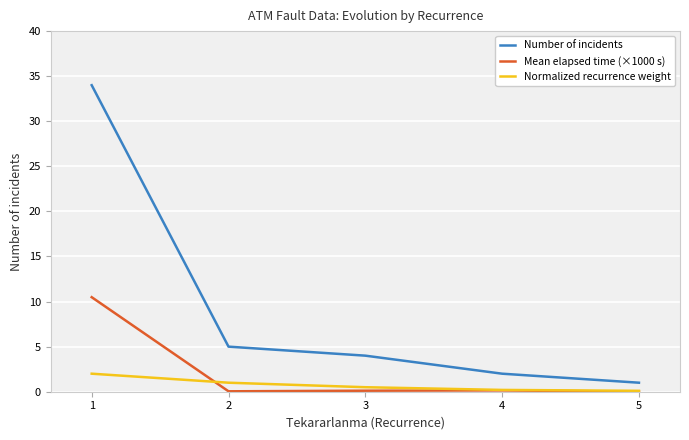

What is the lowest value of the Normalized recurrence weight series?

0.1